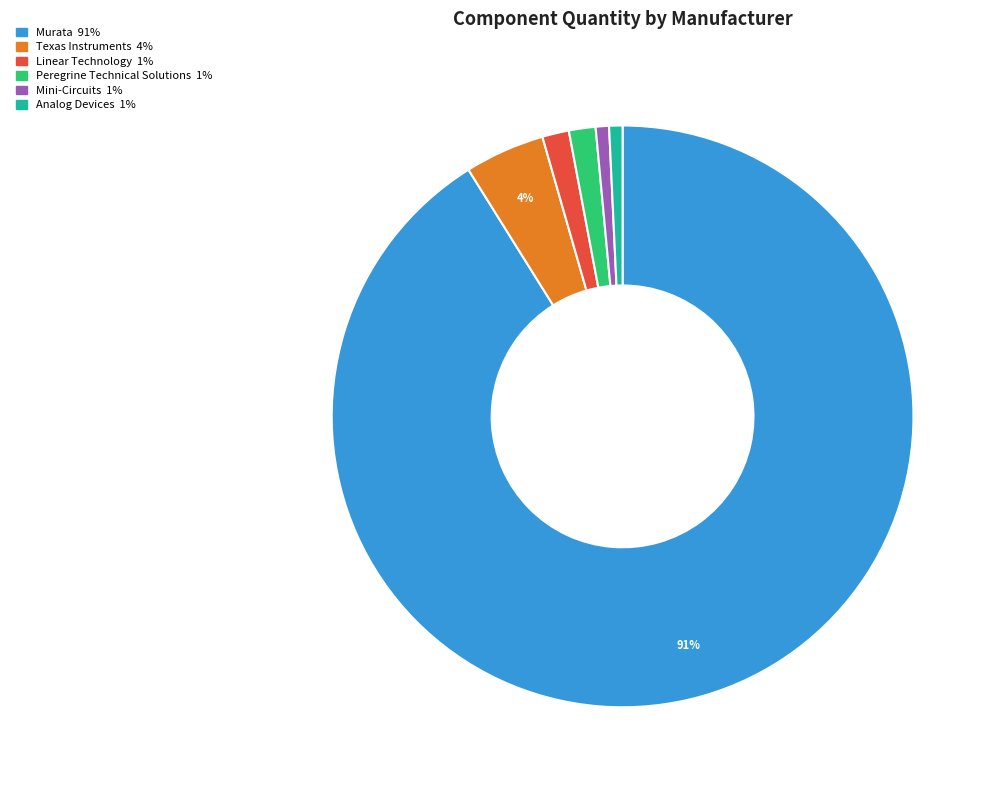

To the nearest percent, what is the average slice percentage?

17%